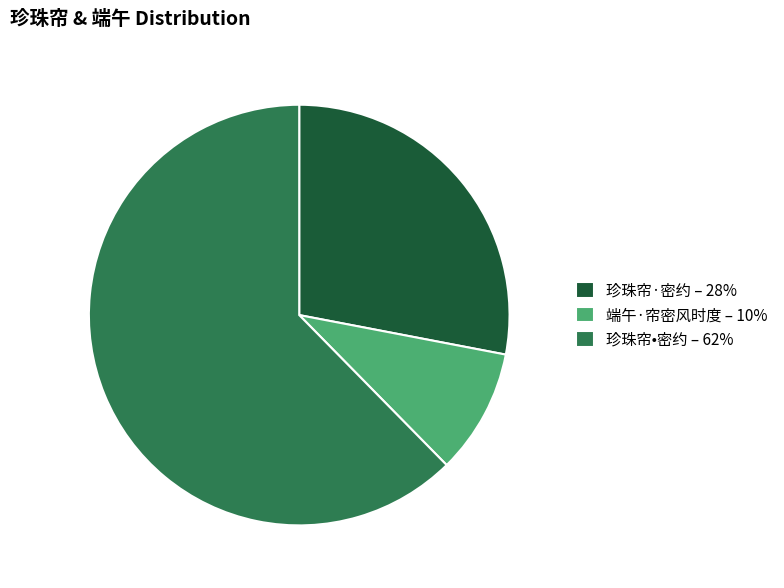

Do 端午·帘密风时度 – 10% and 珍珠帘·密约 – 28% together represent more than half of the pie?

No